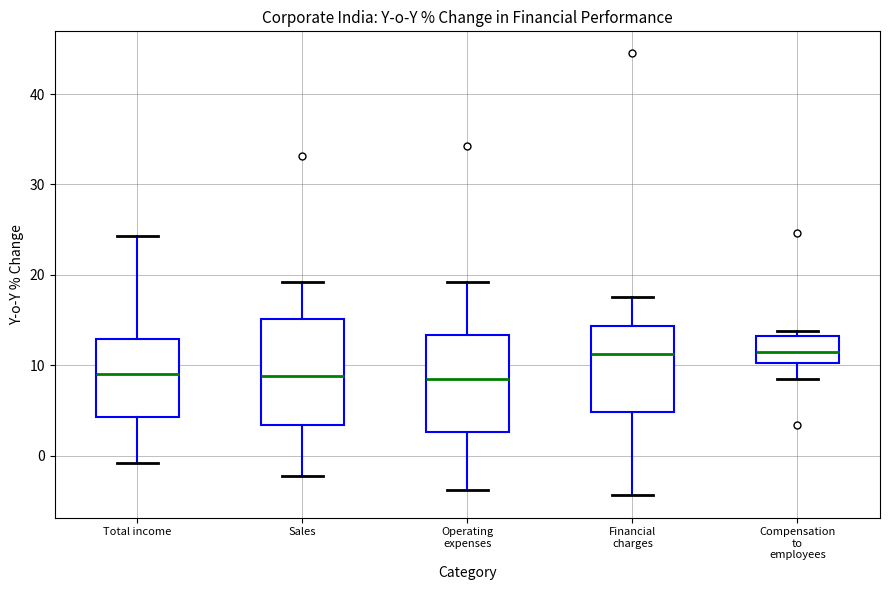

Reading left to right, transcribe this box plot: for each box, give where its median line is, the range the box spans, and where its two whiskers end, as read against the y-axis. The values are not printed on the chart, so give them approximately, as read against the axis.

Total income: median 9, box 4 to 13, whiskers -1 to 24
Sales: median 9, box 3 to 15, whiskers -2 to 19
Operating expenses: median 8, box 3 to 13, whiskers -4 to 19
Financial charges: median 11, box 5 to 14, whiskers -4 to 18
Compensation to employees: median 12, box 10 to 13, whiskers 9 to 14